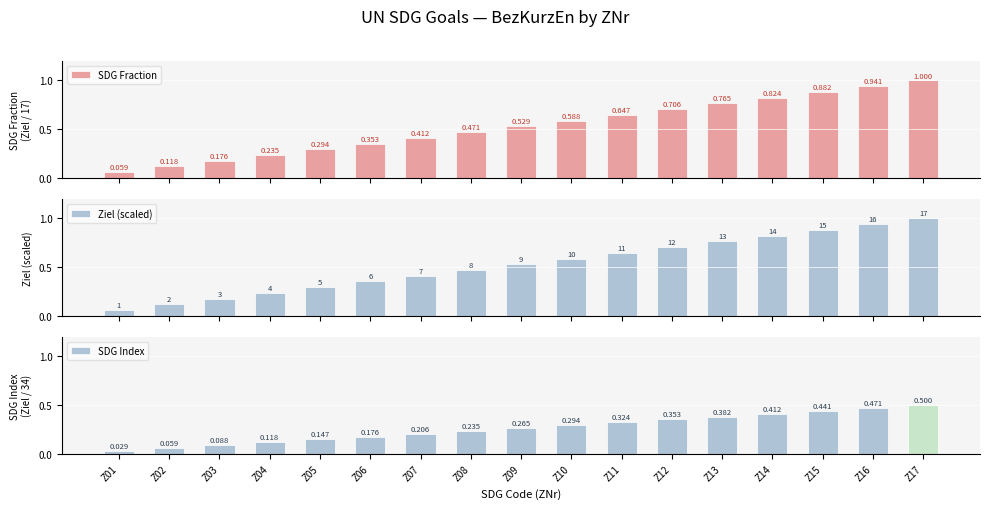

What is the value of the SDG Index bar at the 3rd from the left?

0.1